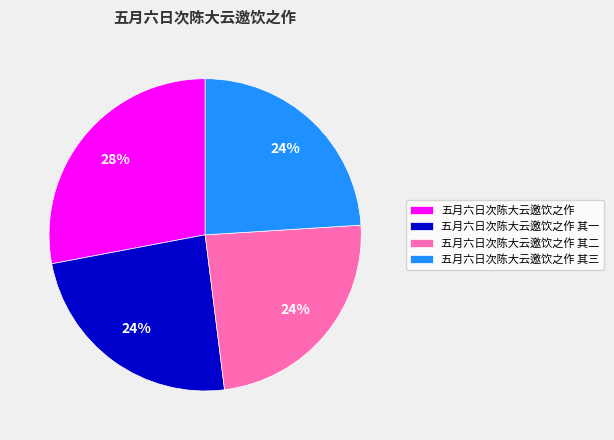

The 五月六日次陈大云邀饮之作 slice represents 33% of the pie. True or false?

False